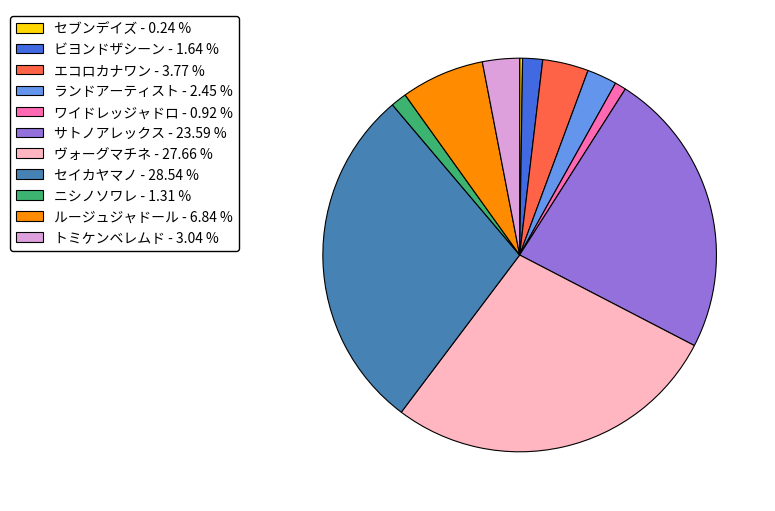

Which category has the biggest portion of the pie?

セイカヤマノ